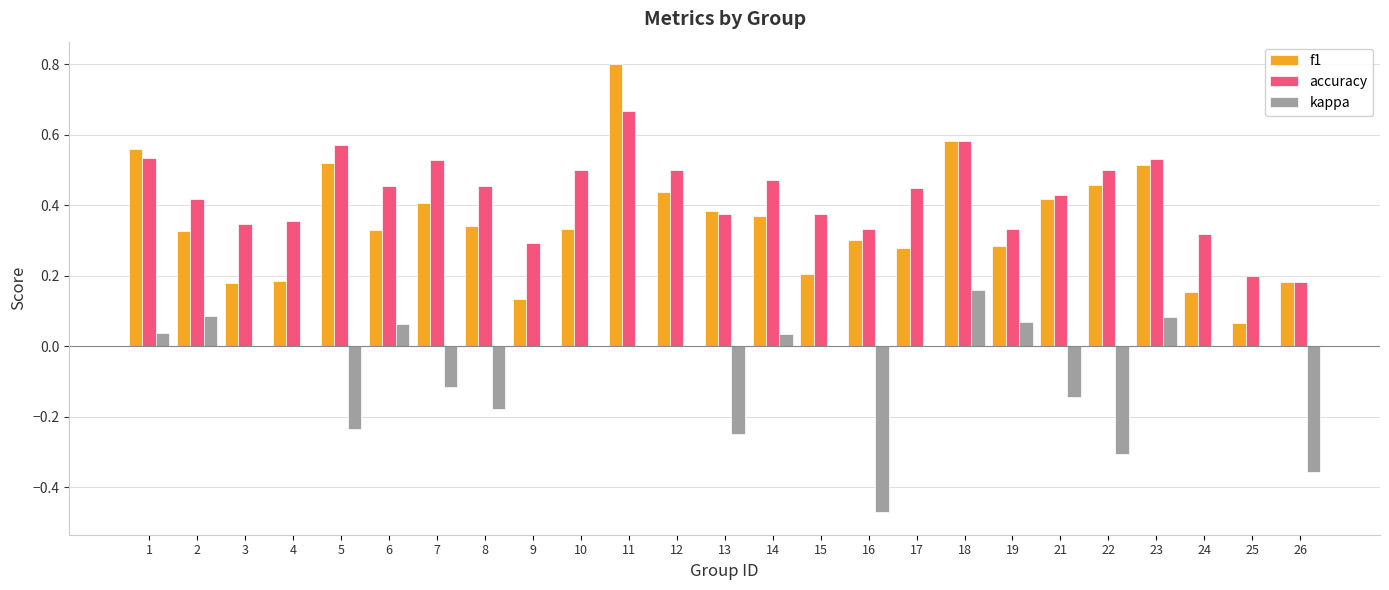

Between 18 and 23, which series saw the biggest shift?

kappa